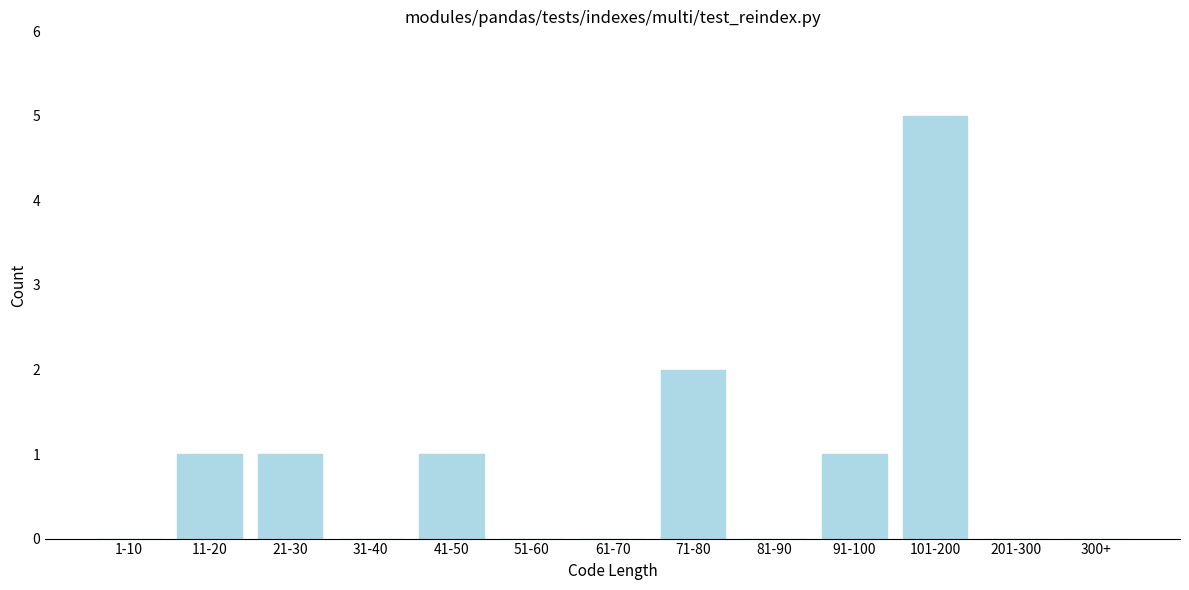

Reading left to right, list all the values displayed in this chart.

1-10=0	11-20=1	21-30=1	31-40=0	41-50=1	51-60=0	61-70=0	71-80=2	81-90=0	91-100=1	101-200=5	201-300=0	300+=0